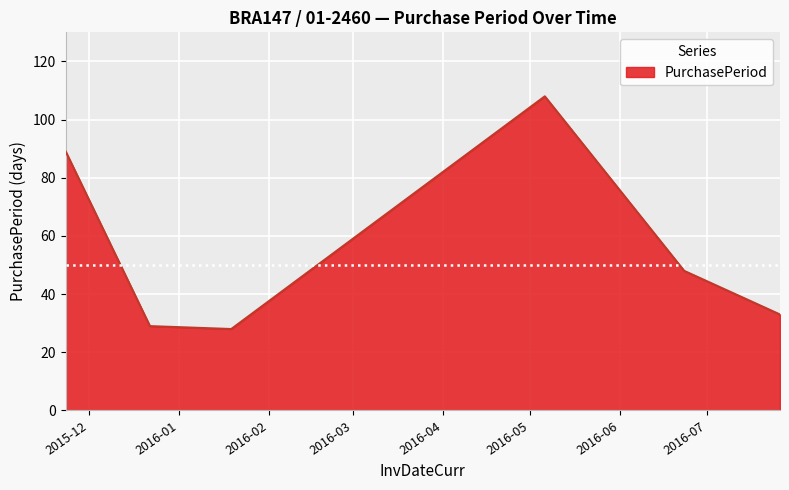

True or false: the data has more than 0 interior local peaks.

True